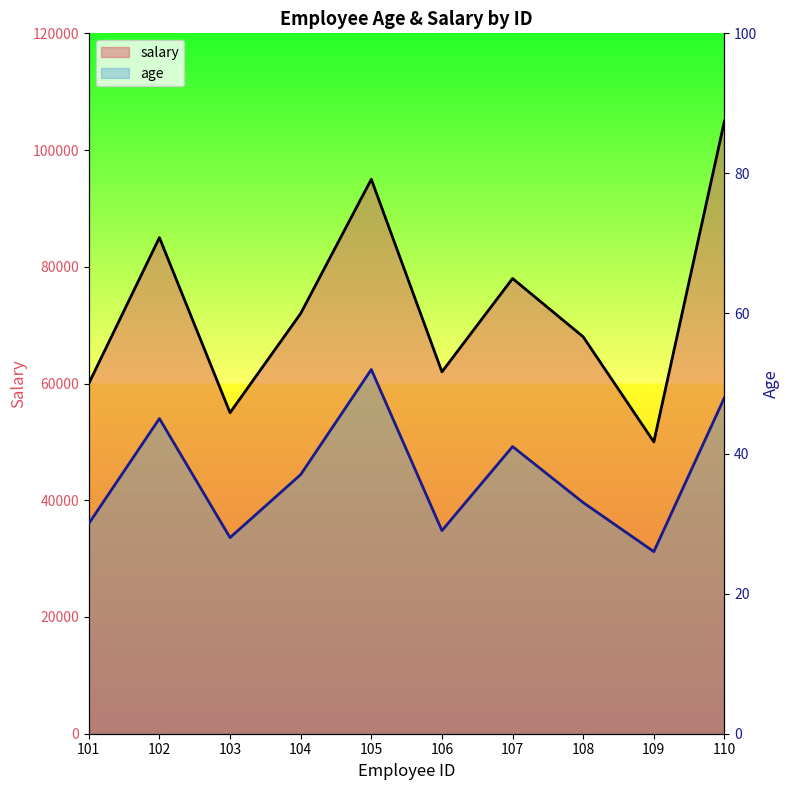

At which label does age first exceed 37?

102